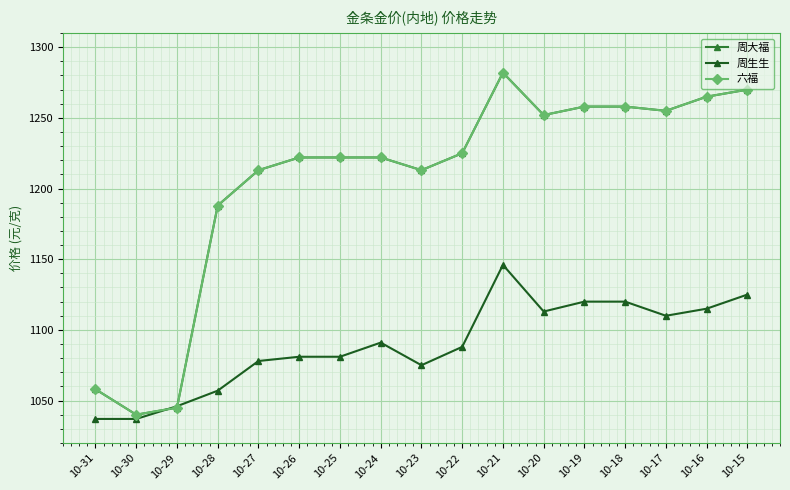

Does the chart have visible grid lines?

Yes